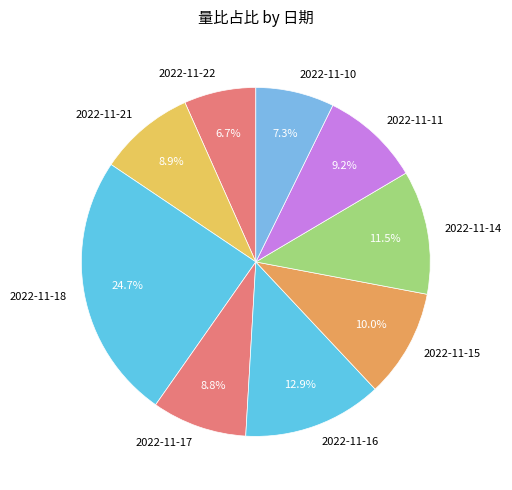

To the nearest percent, what is the difference between the largest and smallest slice percentages?

18%